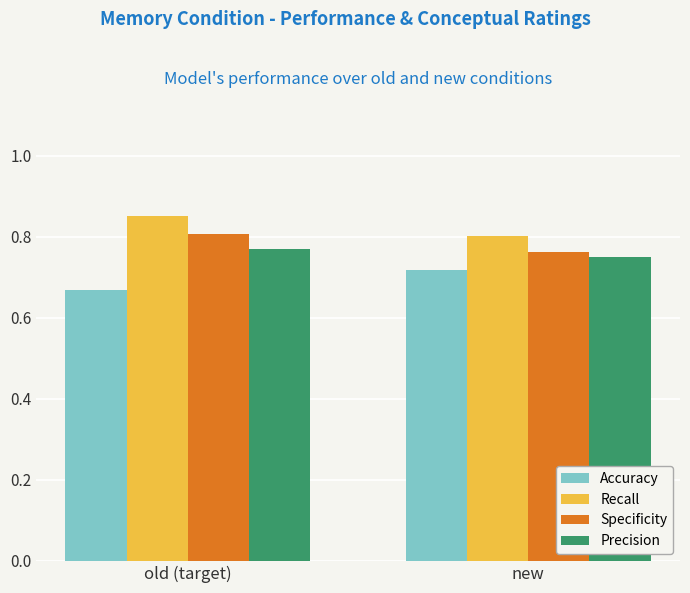

What is the sum of all Precision values?

1.5